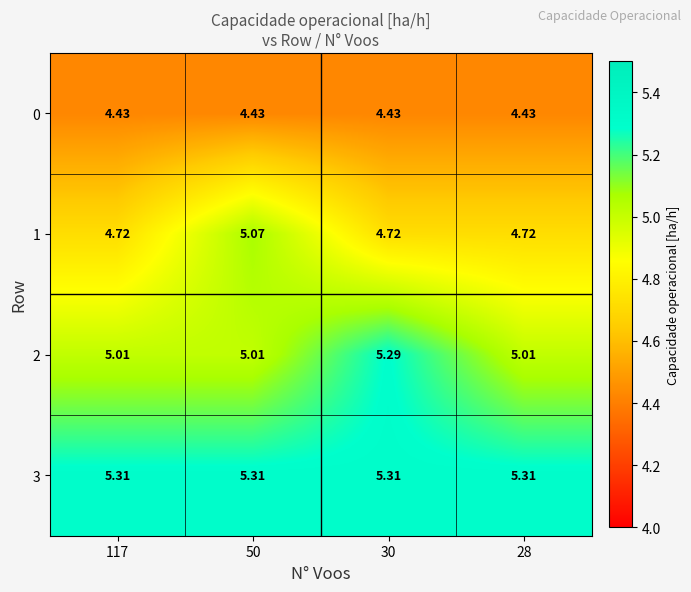

Is the value of 0 at 117 greater than the value of 1 at 50?

No